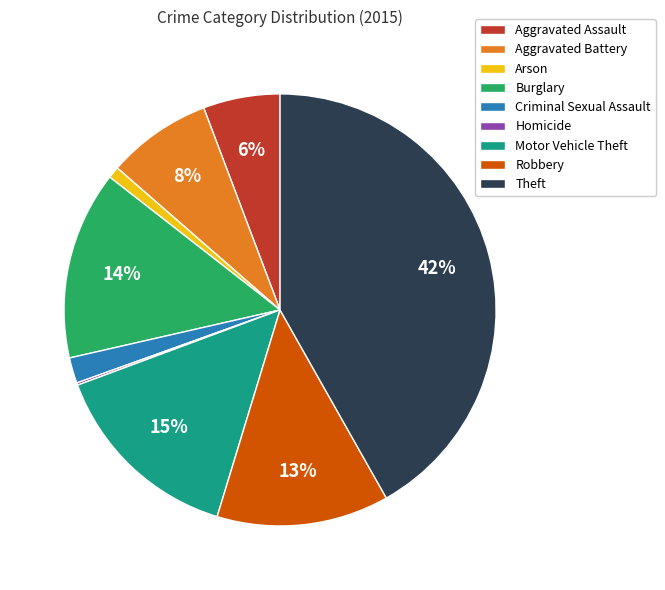

Is Theft the majority of the pie?

No